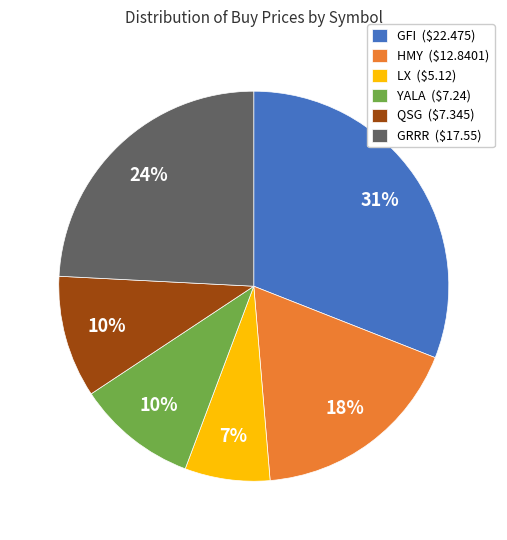

Count the number of slices in the pie.

6